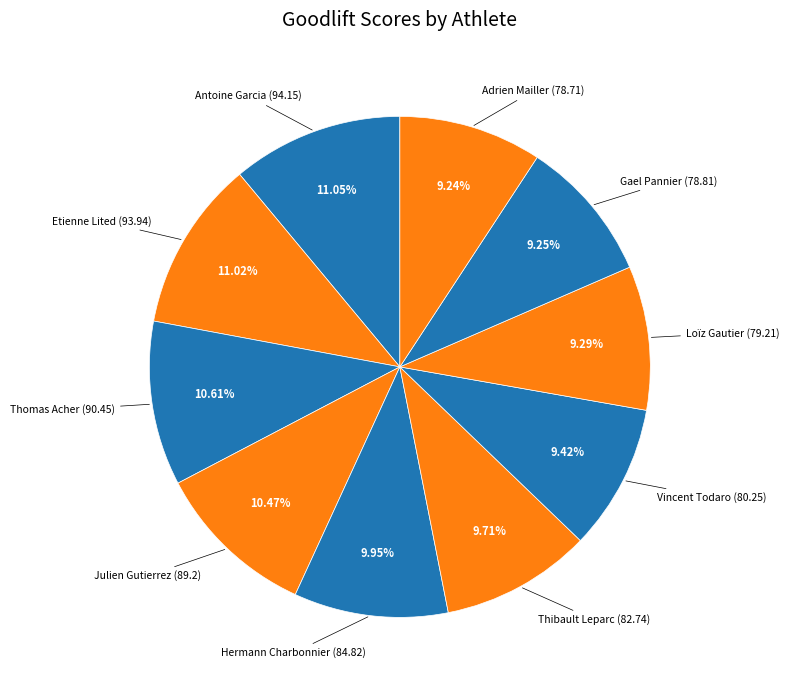

What is the smallest slice in the pie chart?

Adrien Mailler